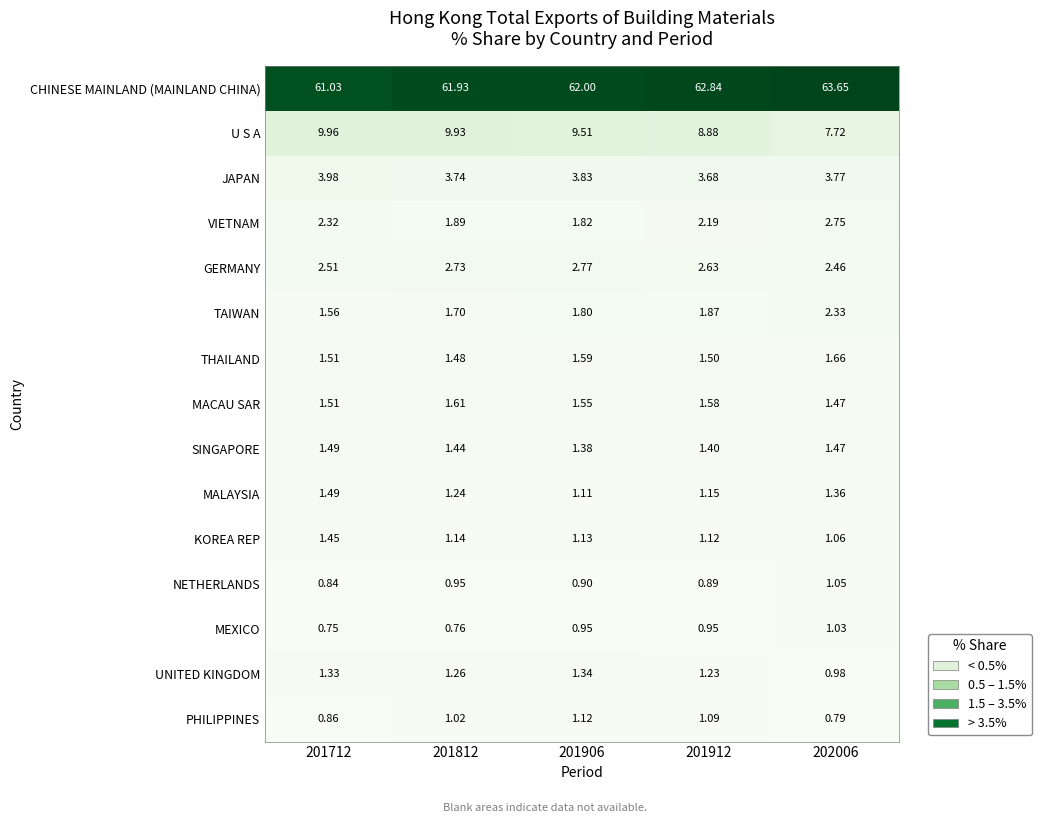

How many data points does each series have?

5